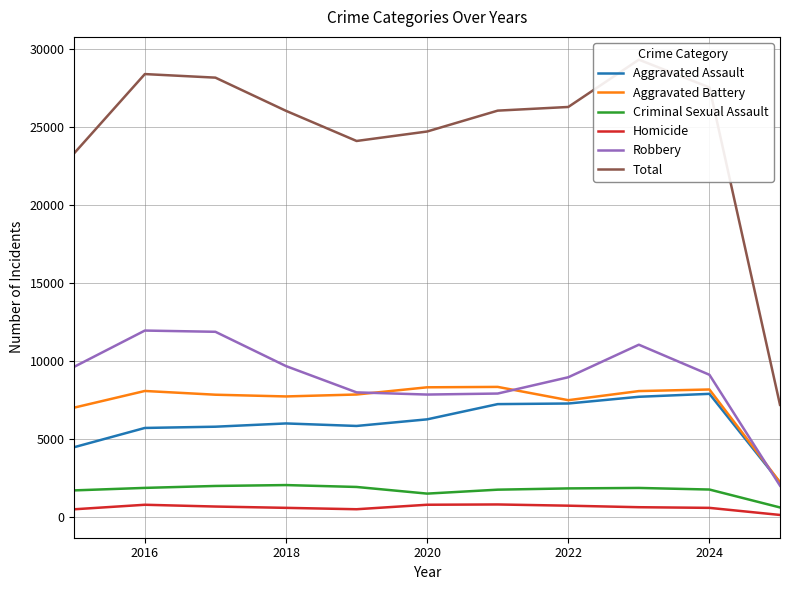

List the series in order of their peak value, lowest first.

Homicide, Criminal Sexual Assault, Aggravated Assault, Aggravated Battery, Robbery, Total